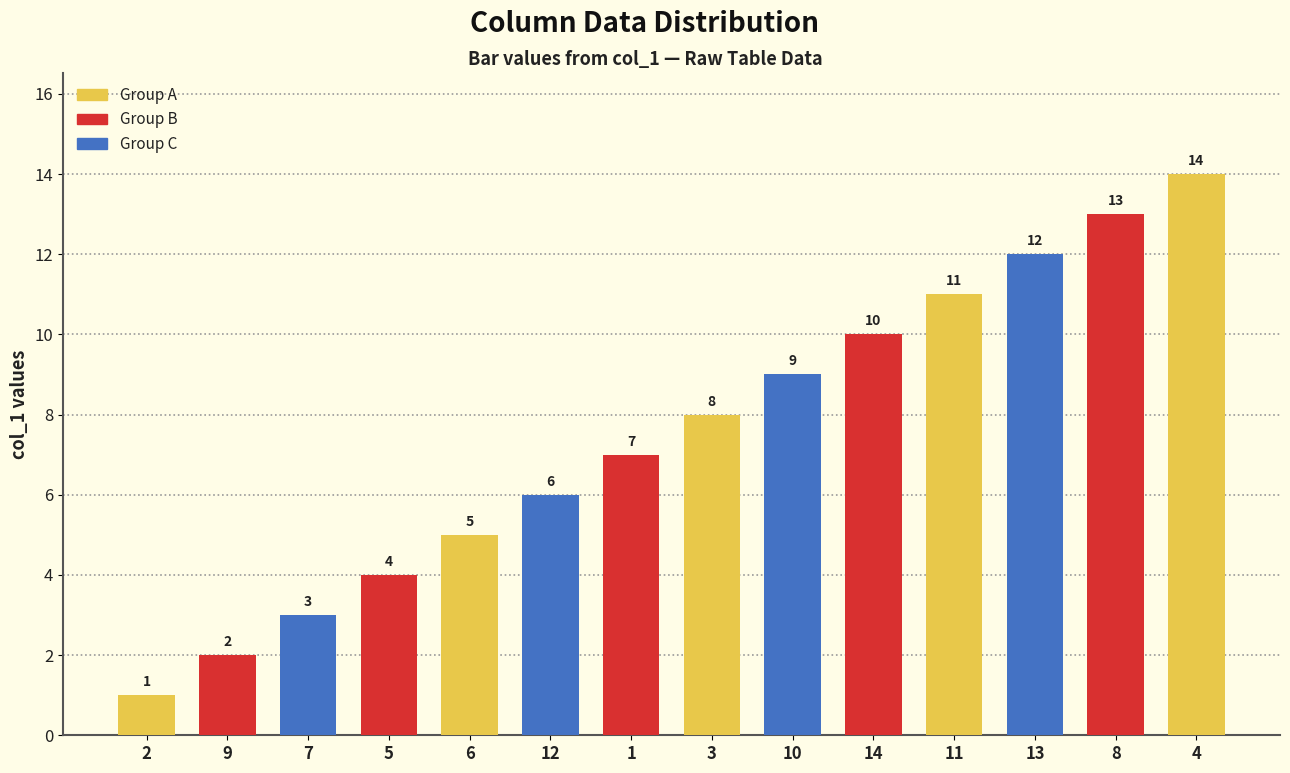

What is the average value?

8